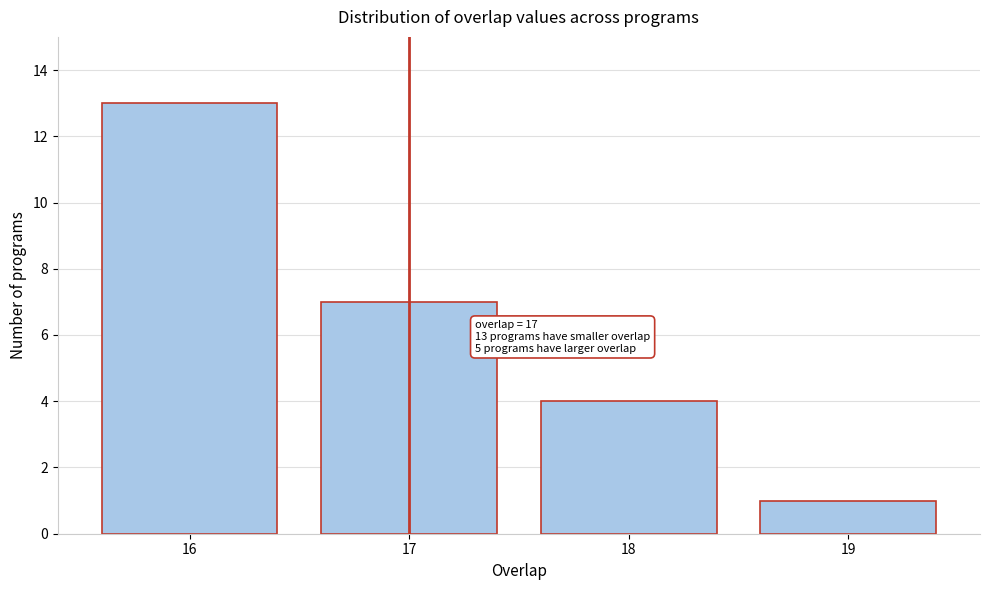

Reading right to left, what are all the values shown in this chart?

19=1	18=4	17=7	16=13